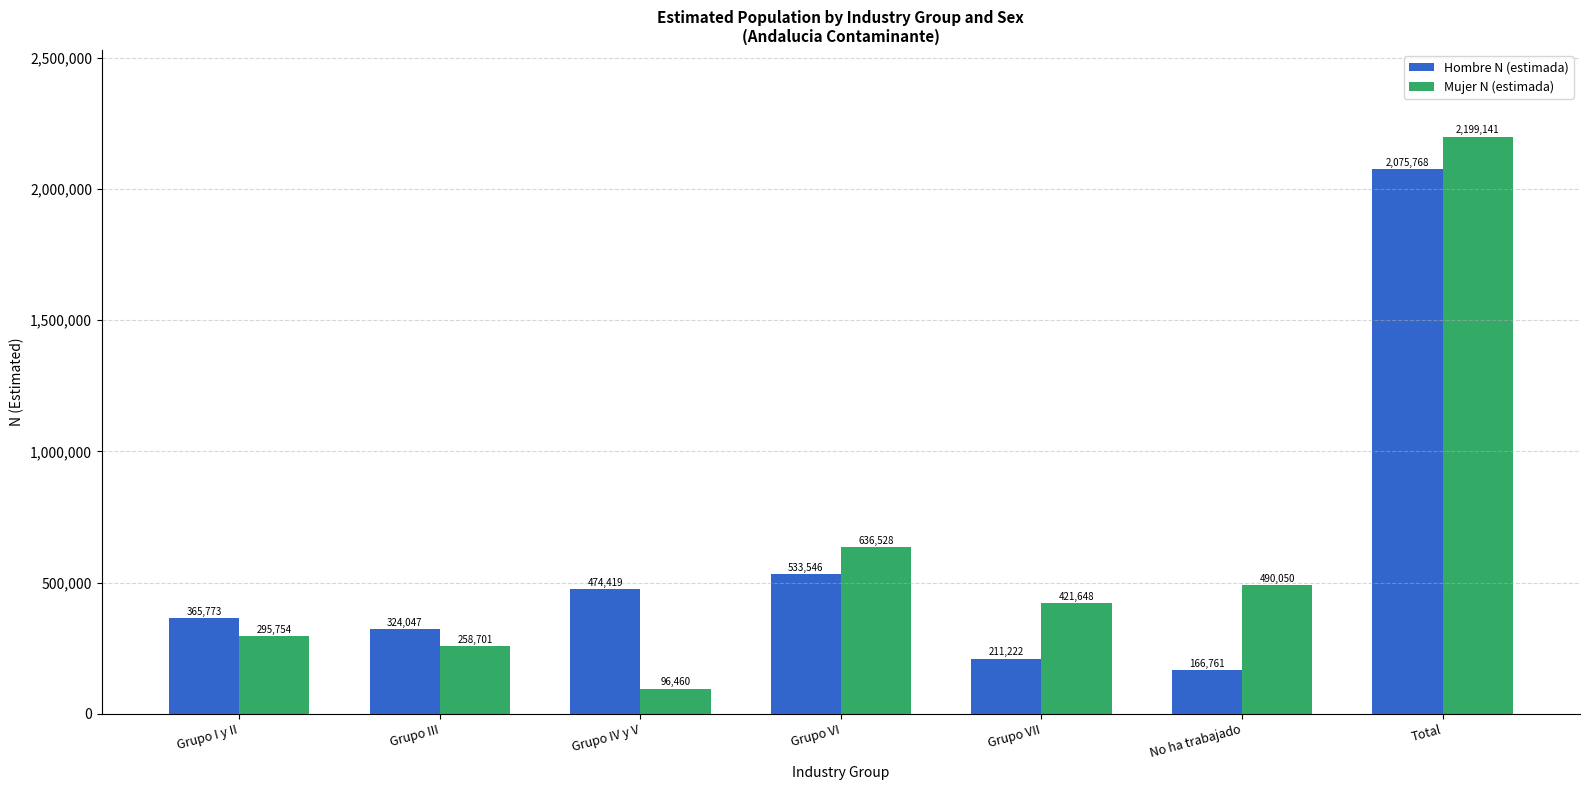

What is the difference between the highest and lowest values at Grupo III?

65346